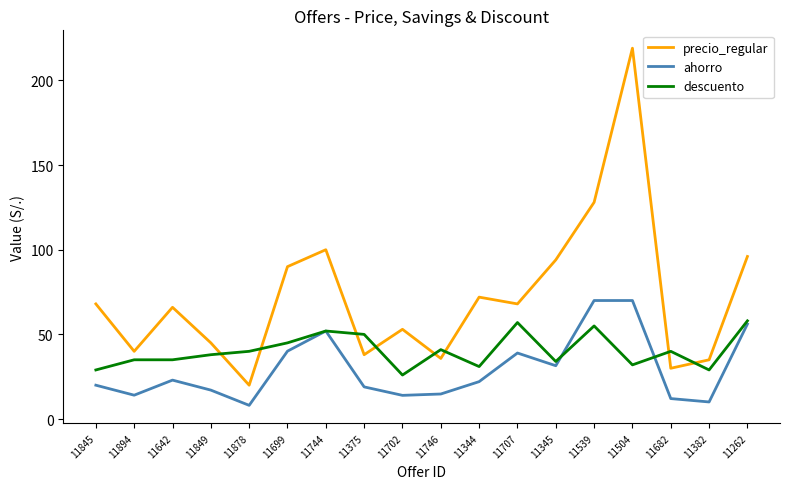

What is the minimum value for descuento?

26.0